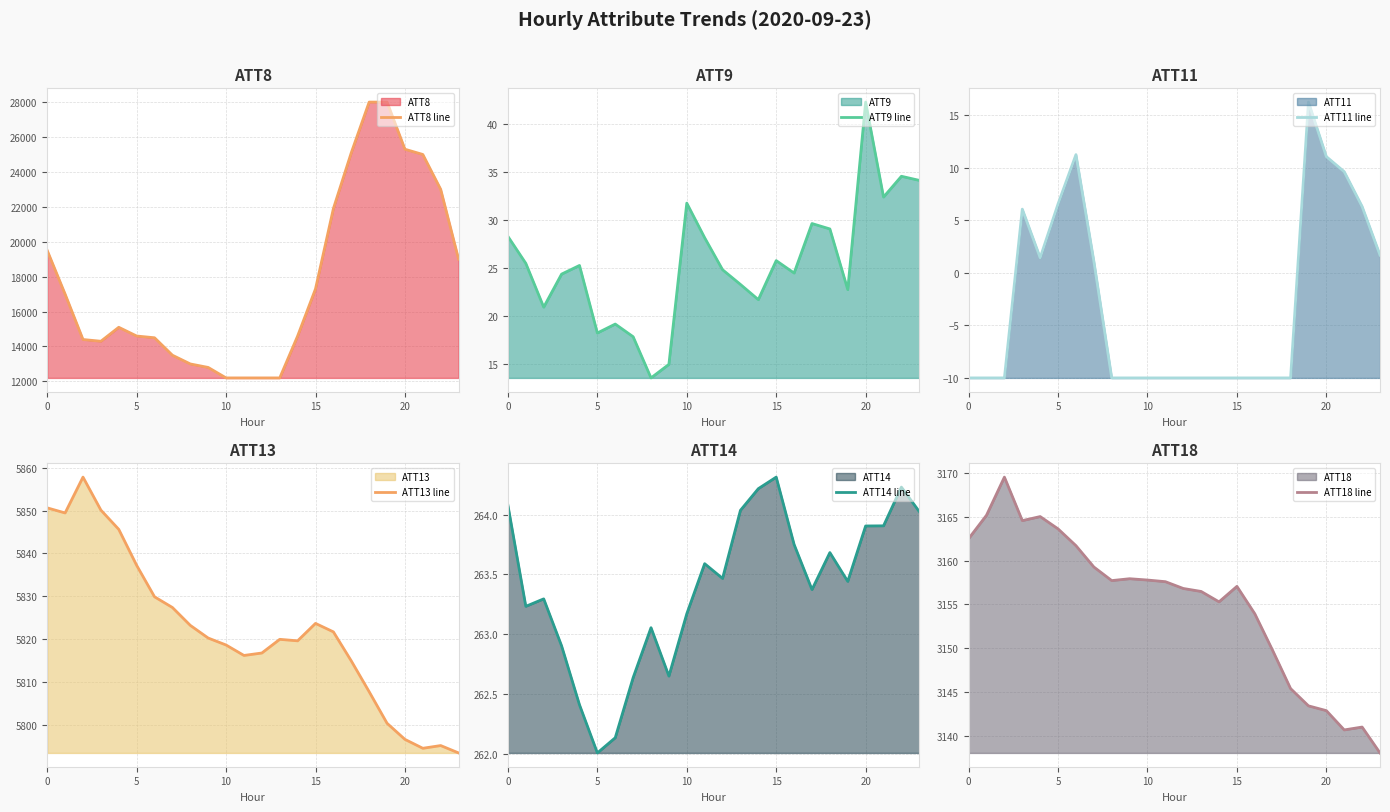

Which series has the largest range (max minus min)?

ATT8 line